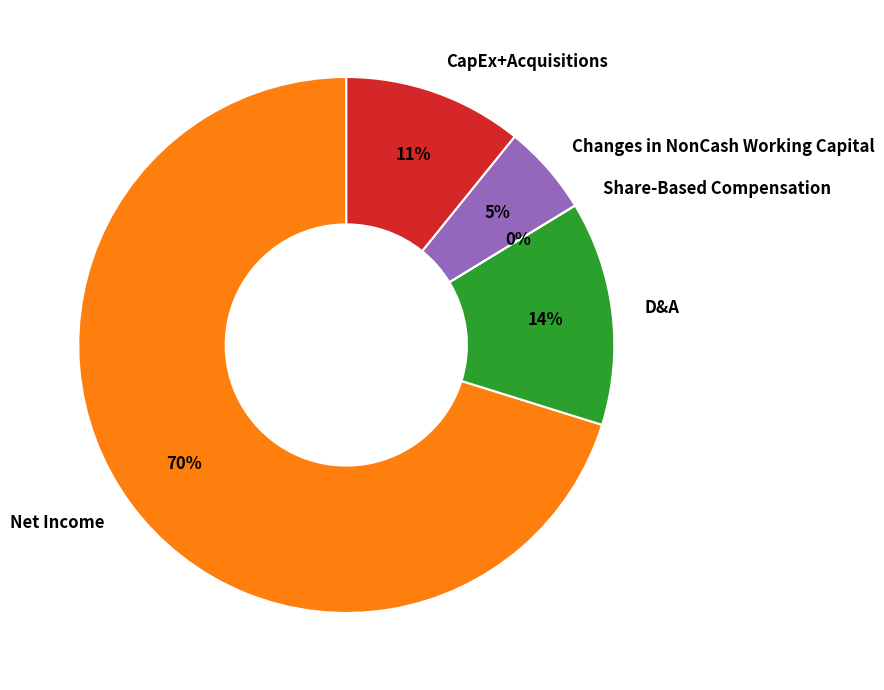

Between CapEx+Acquisitions and Net Income, which is larger?

Net Income